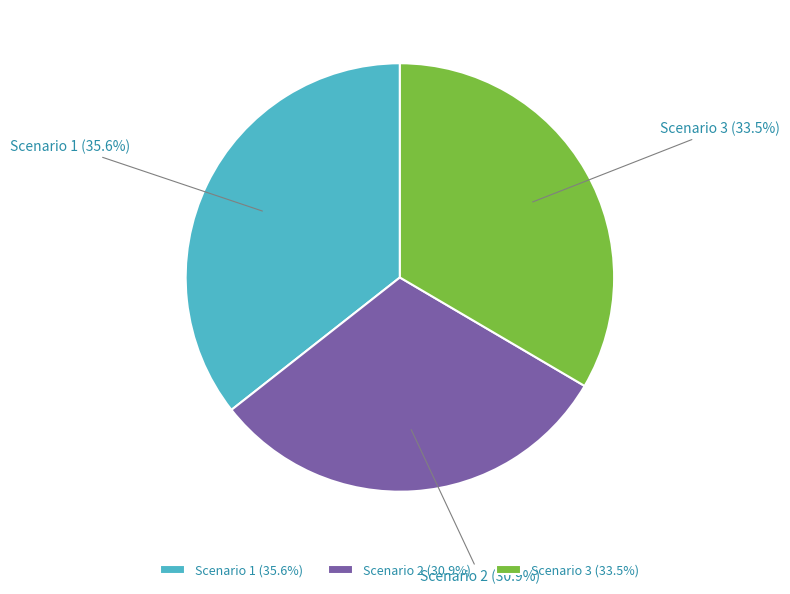

Does any single category account for the majority?

No